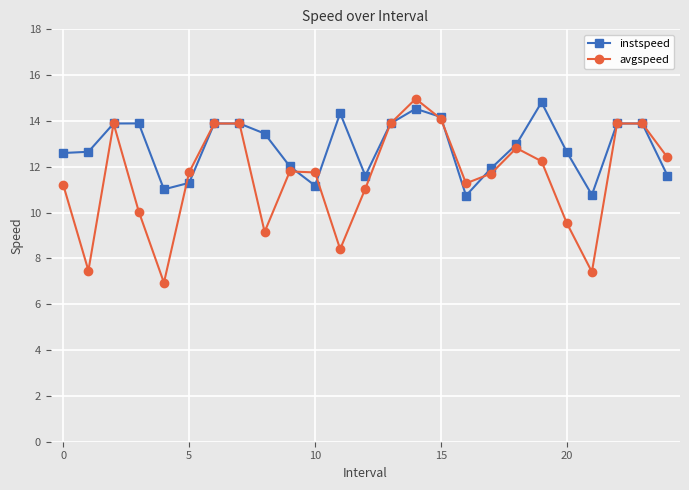

What is the maximum value shown in the chart?

15.0